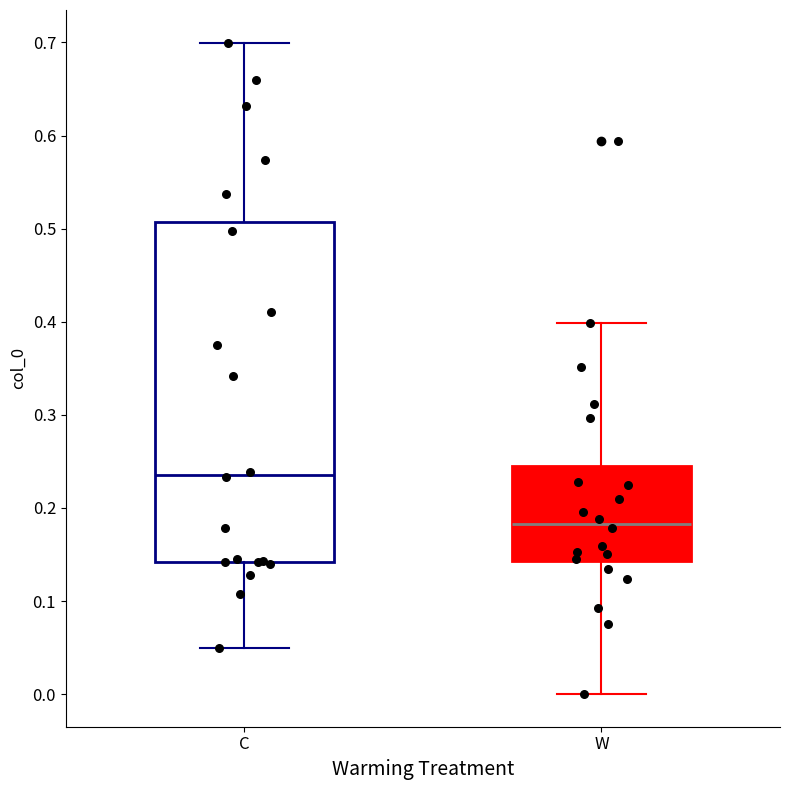

Reading left to right, read every box against the y-axis: the position of its median line, the range the box covers, and the ends of its whiskers. The values are not printed on the chart, so give them approximately, as read against the axis.

C: median 0.24, box 0.14 to 0.51, whiskers 0.05 to 0.70
W: median 0.18, box 0.14 to 0.25, whiskers 0.00 to 0.40